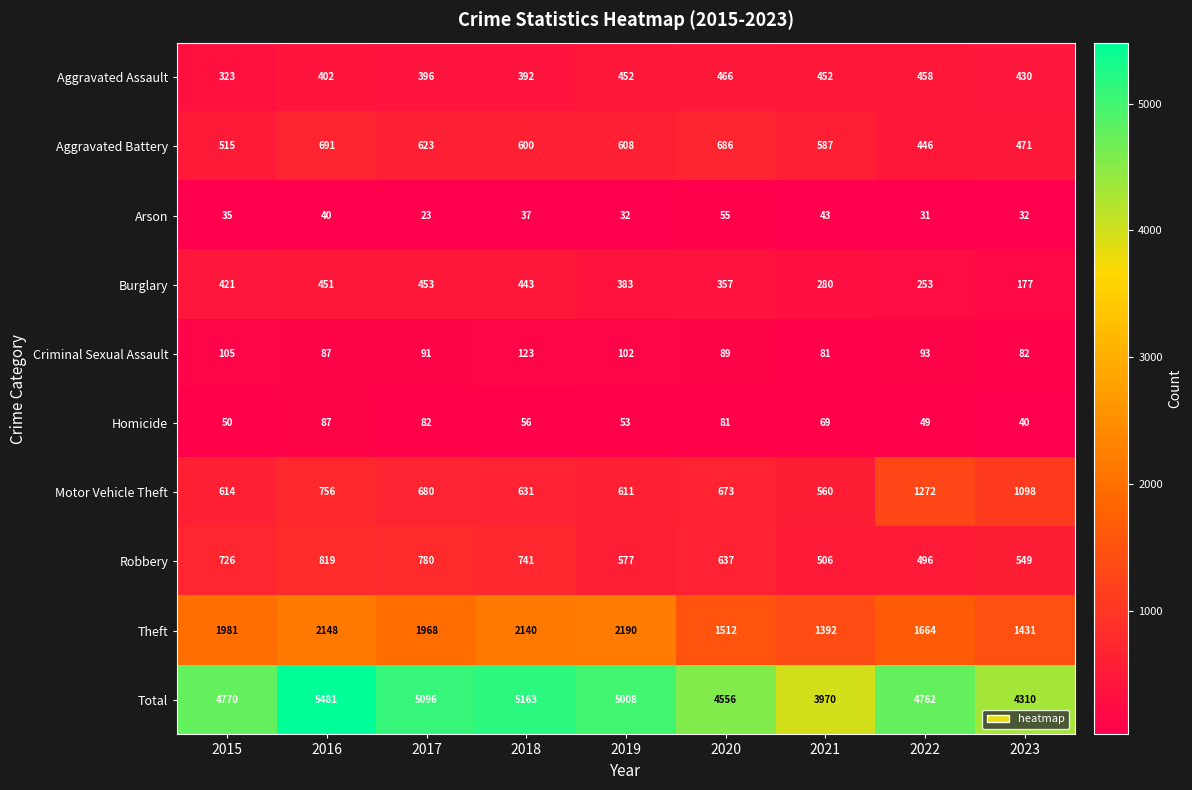

Which series has the largest range (max minus min)?

Total